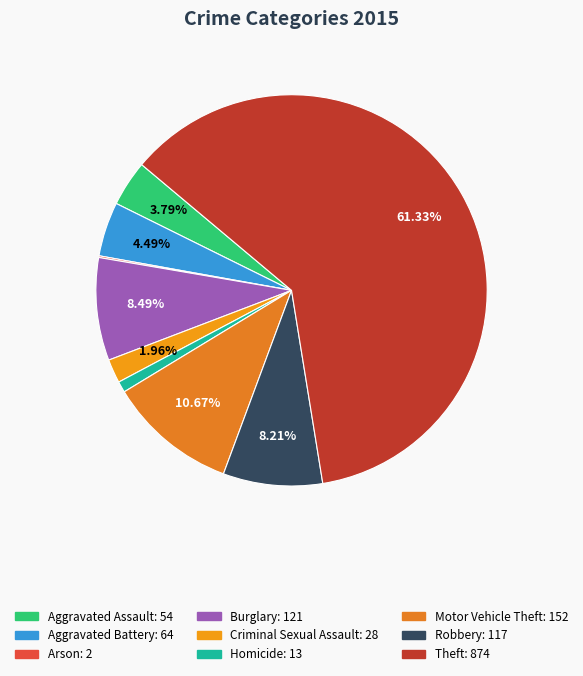

The Motor Vehicle Theft slice represents 11% of the pie. True or false?

True